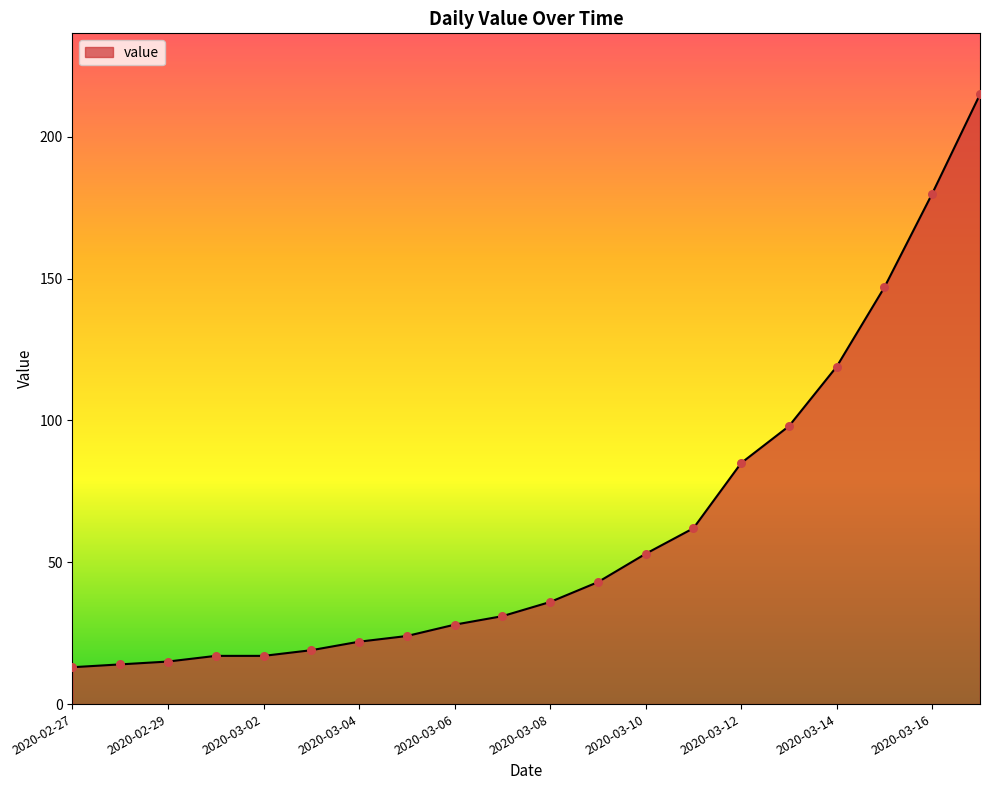

What is the minimum value shown in the chart?

13